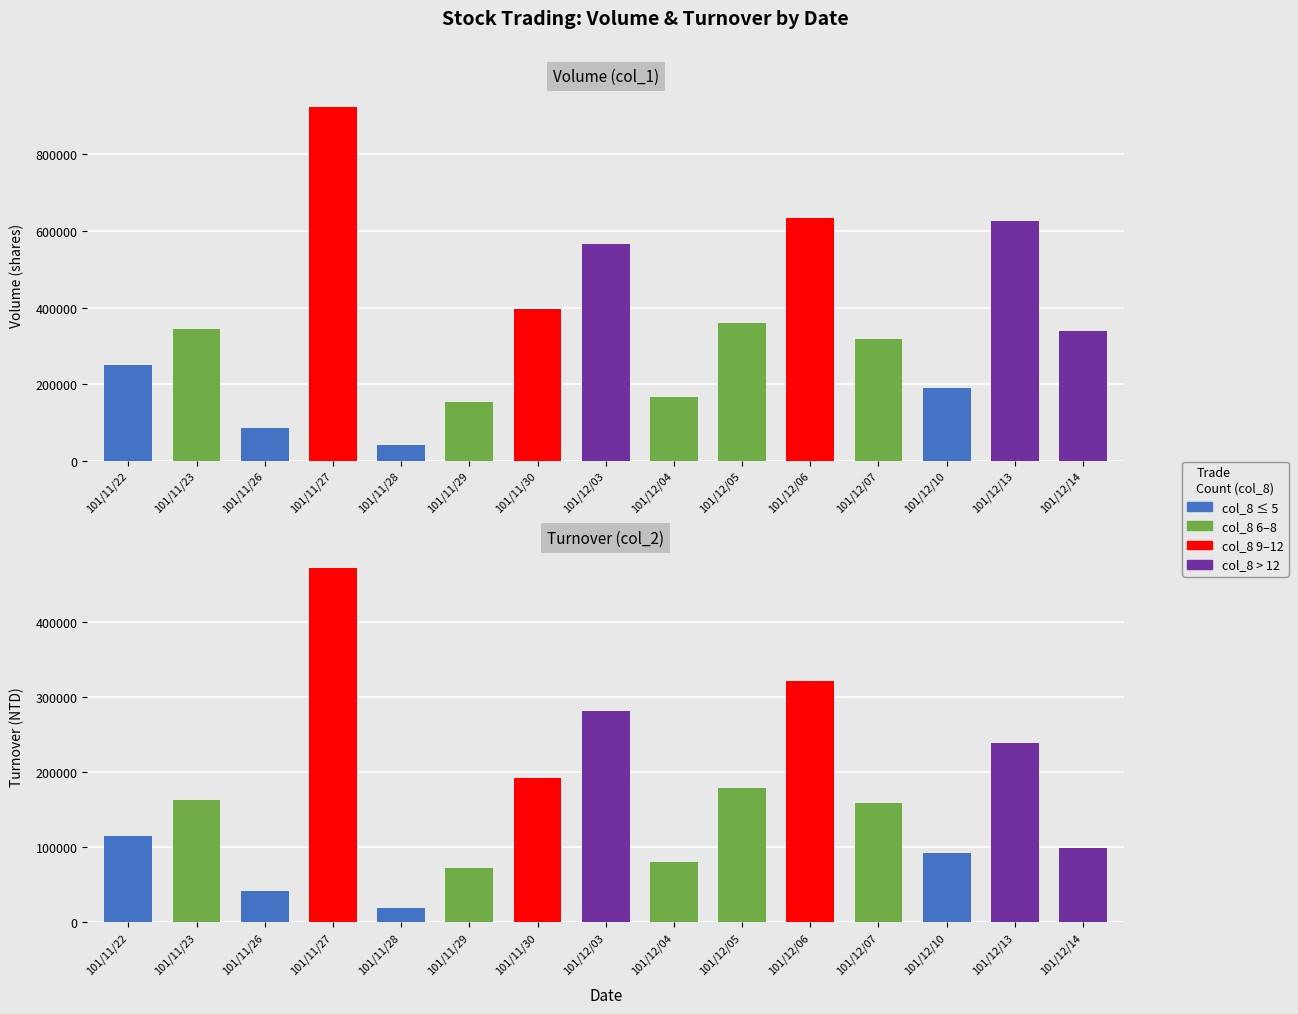

At which category is the sum across all series the highest?

101/11/27